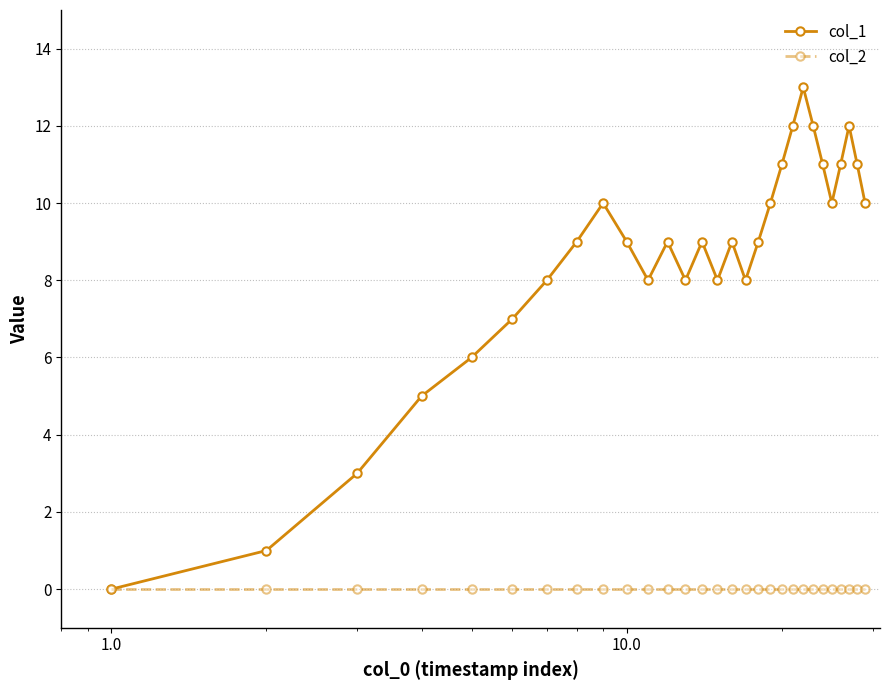

List the series in order of their overall mean, highest first.

col_1, col_2